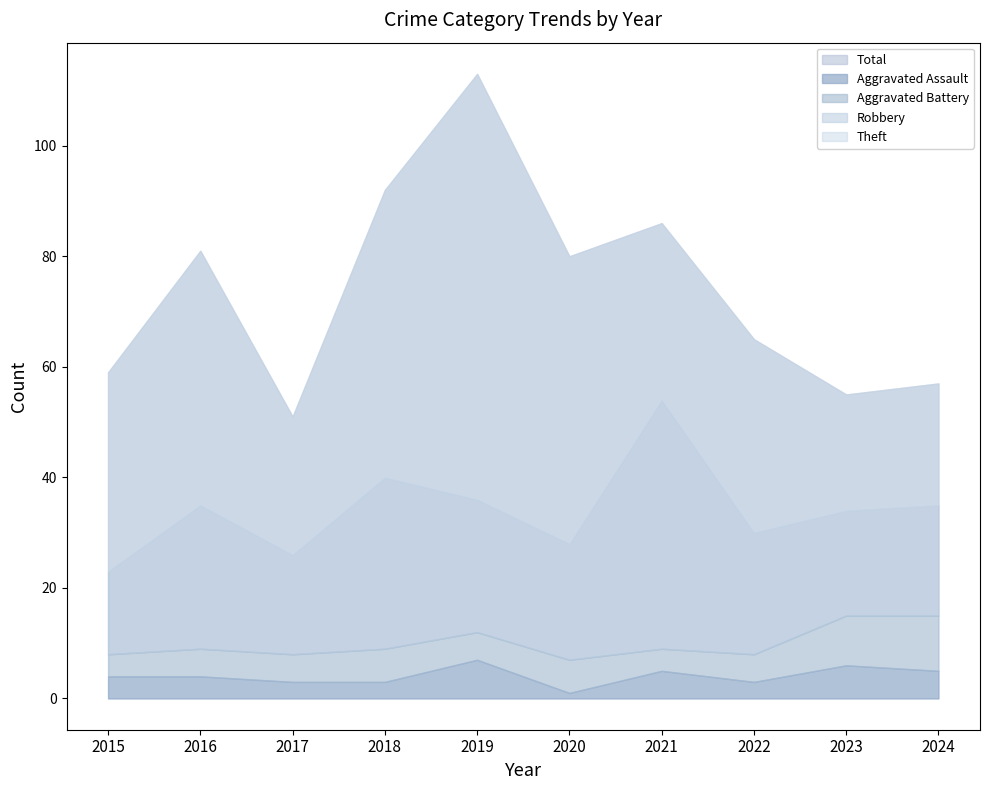

True or false: Total and Robbery intersect in this chart.

False